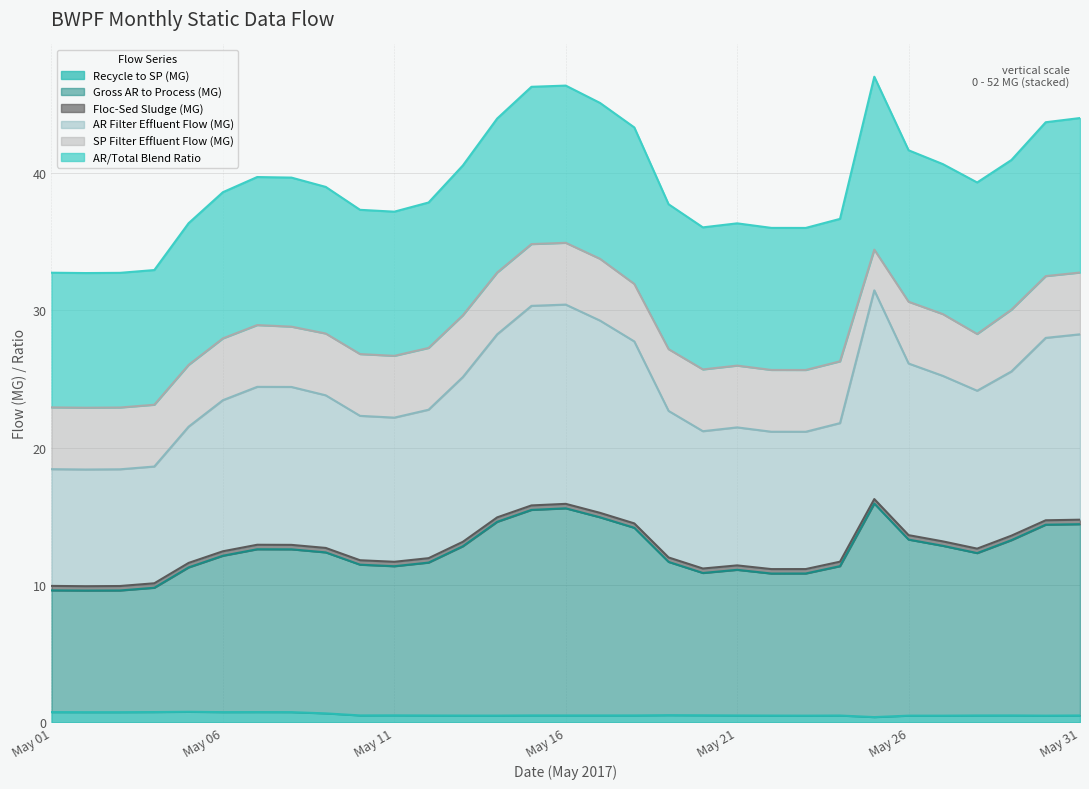

Which has a higher value, 2017-05-24 or 2017-05-25?

2017-05-24